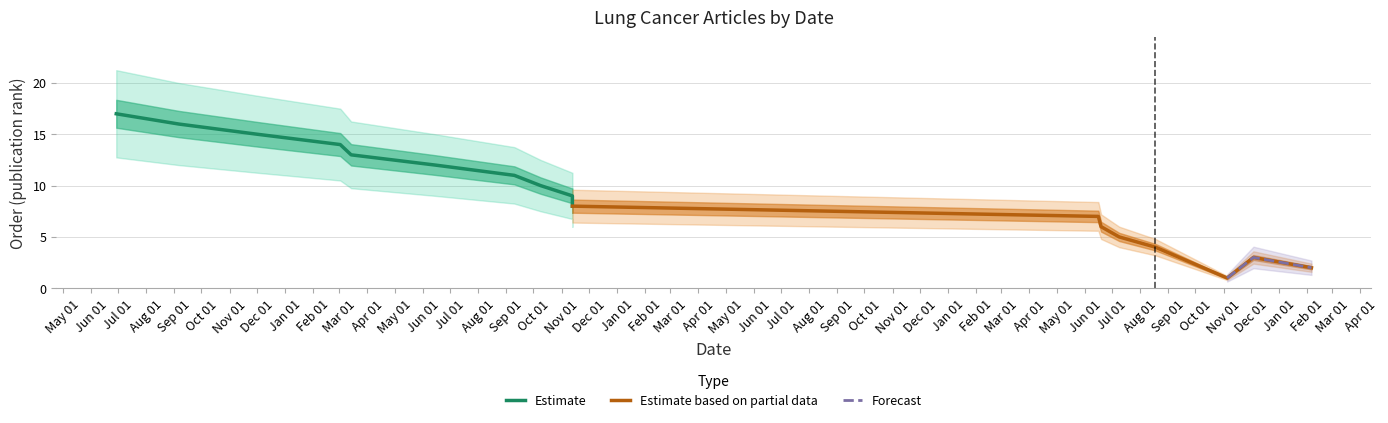

What is the value of the Estimate point at the 8th from the left?

10